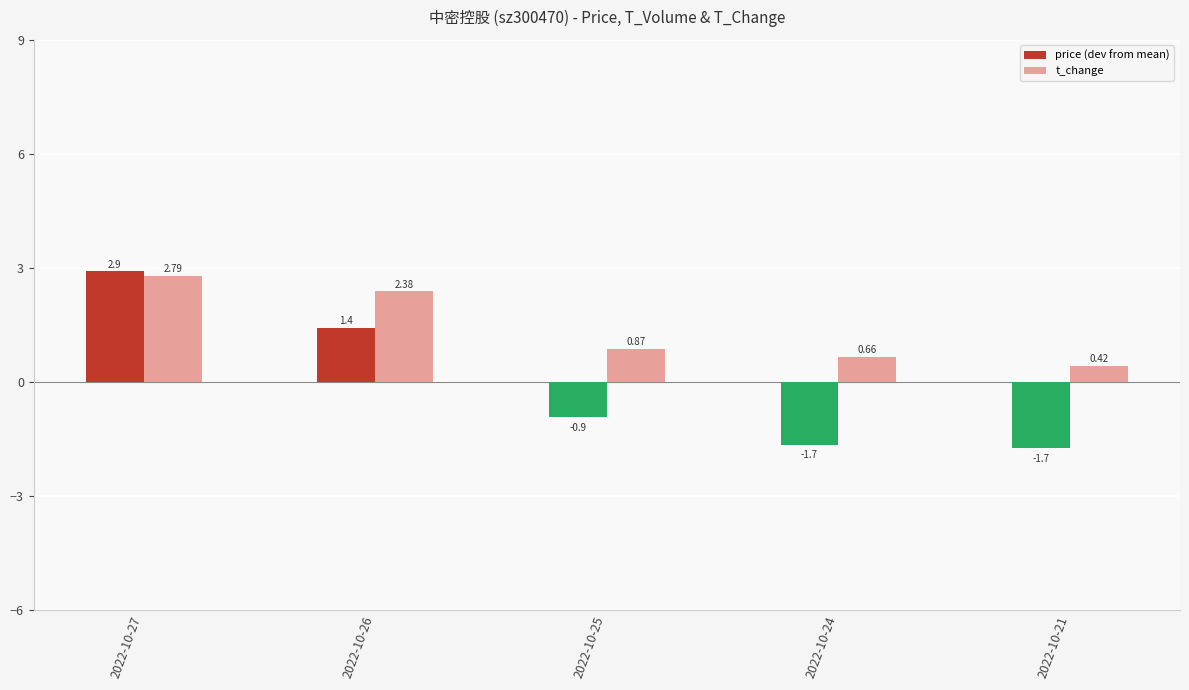

Does the chart contain any negative values?

Yes